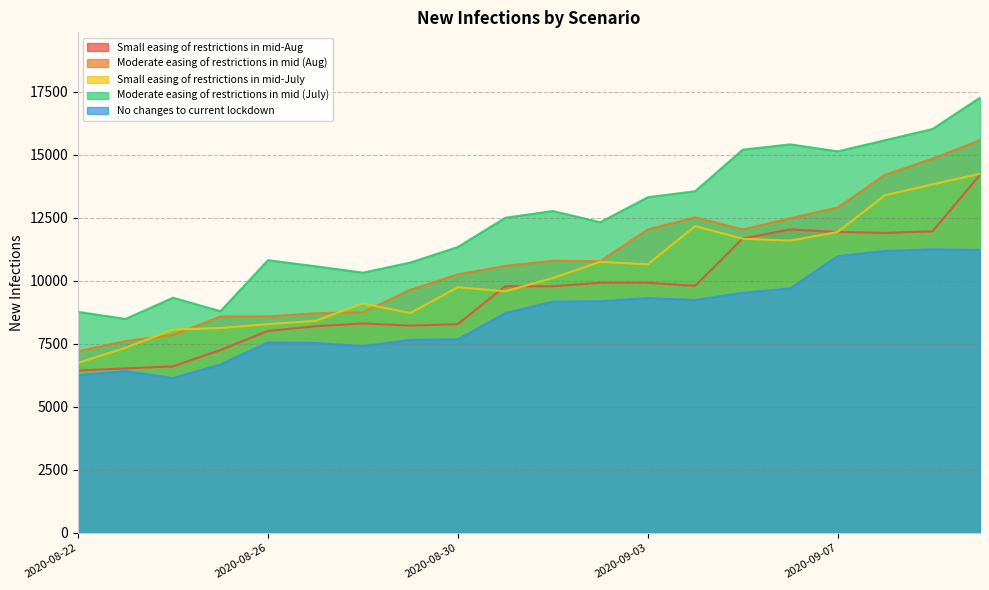

How many lines are shown in the chart?

5